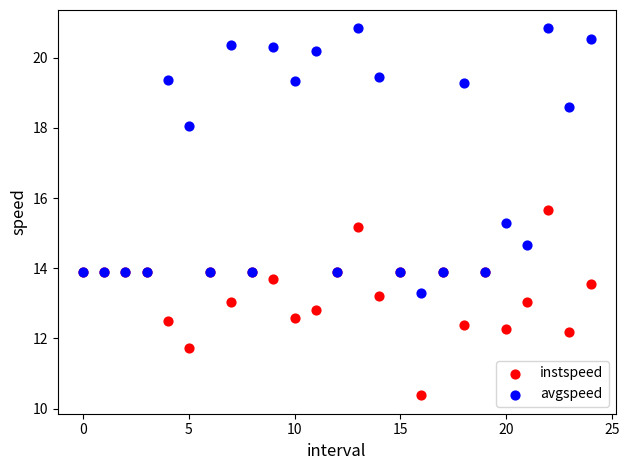

In the avgspeed series, what Y value is closest to 17?

18.0